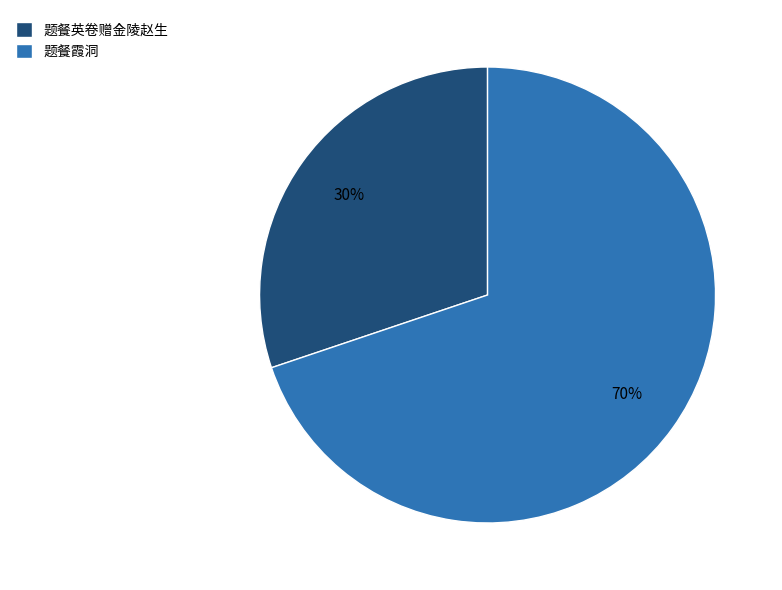

Which has a higher value, 题餐英卷赠金陵赵生 or 题餐霞洞?

题餐霞洞